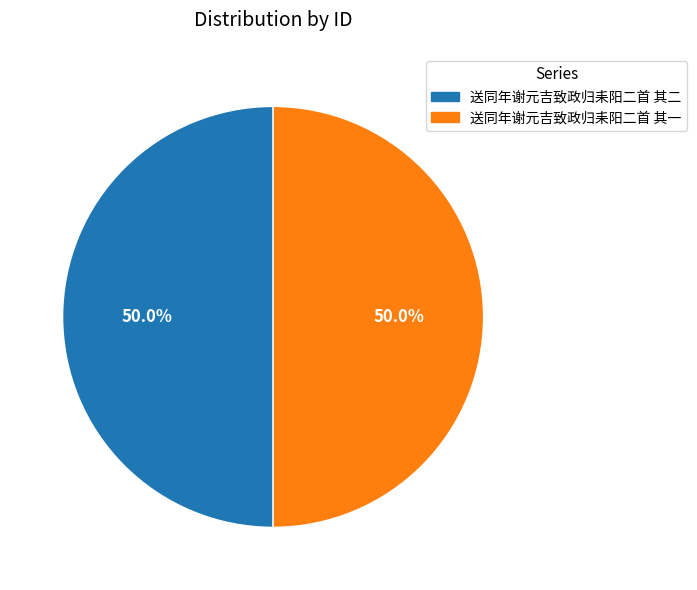

What is the ratio of the value at 送同年谢元吉致政归耒阳二首 其一 to the value at 送同年谢元吉致政归耒阳二首 其二?

1.0